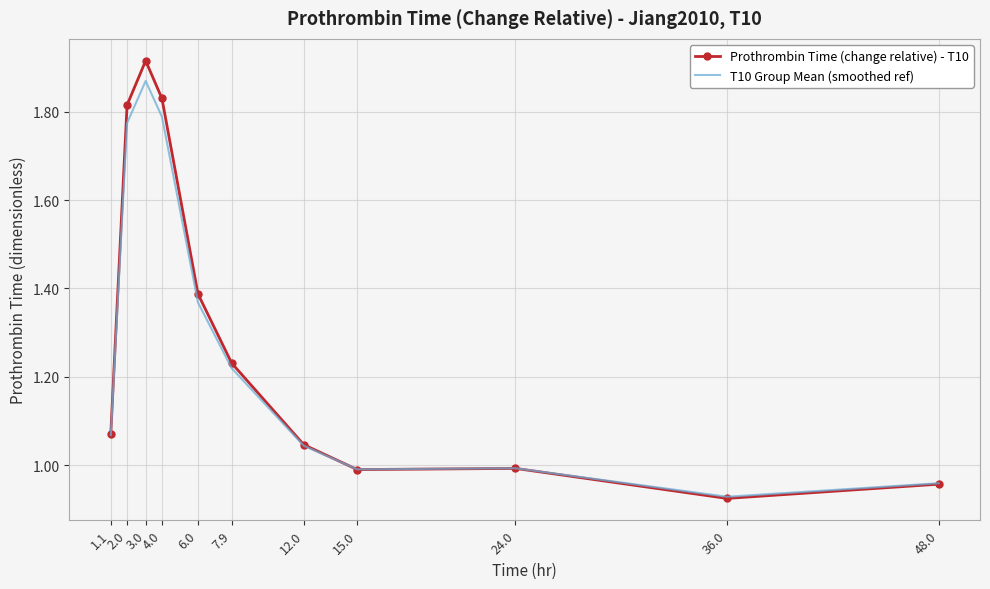

At which category is the sum across all series the highest?

3.0